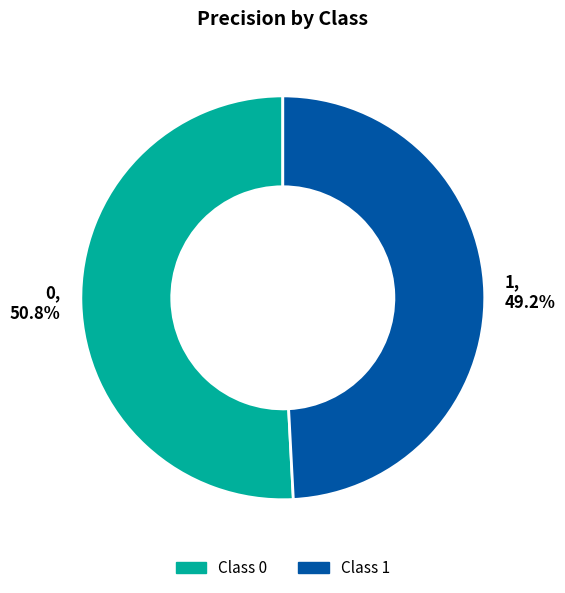

Does 1 represent more than half of the total?

No